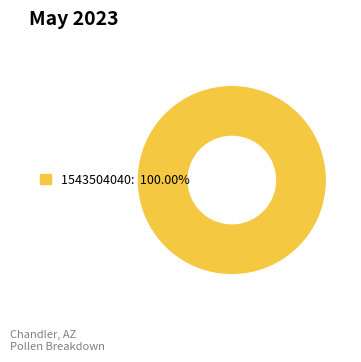

Does any single category account for the majority?

Yes